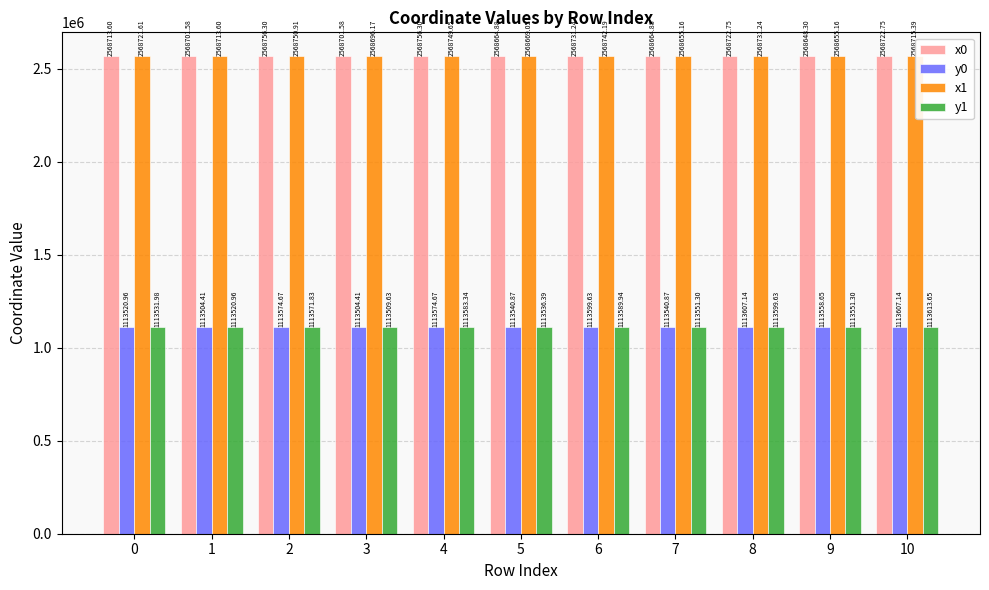

How many series are shown in this chart?

4